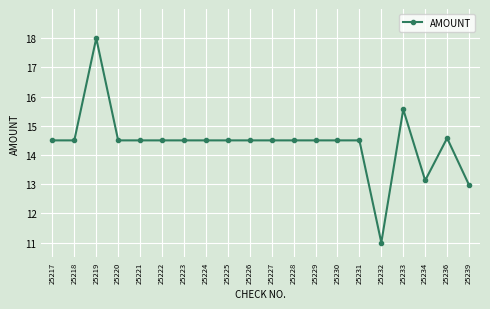

What is the value of the 18th point from the left?

13.1